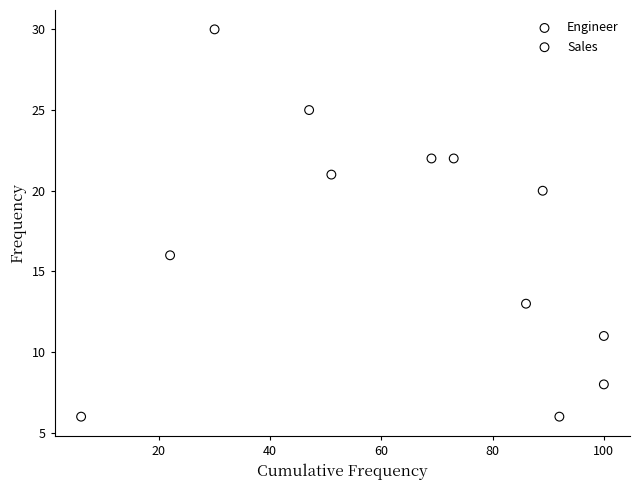

Which series contains the highest Y value?

Sales